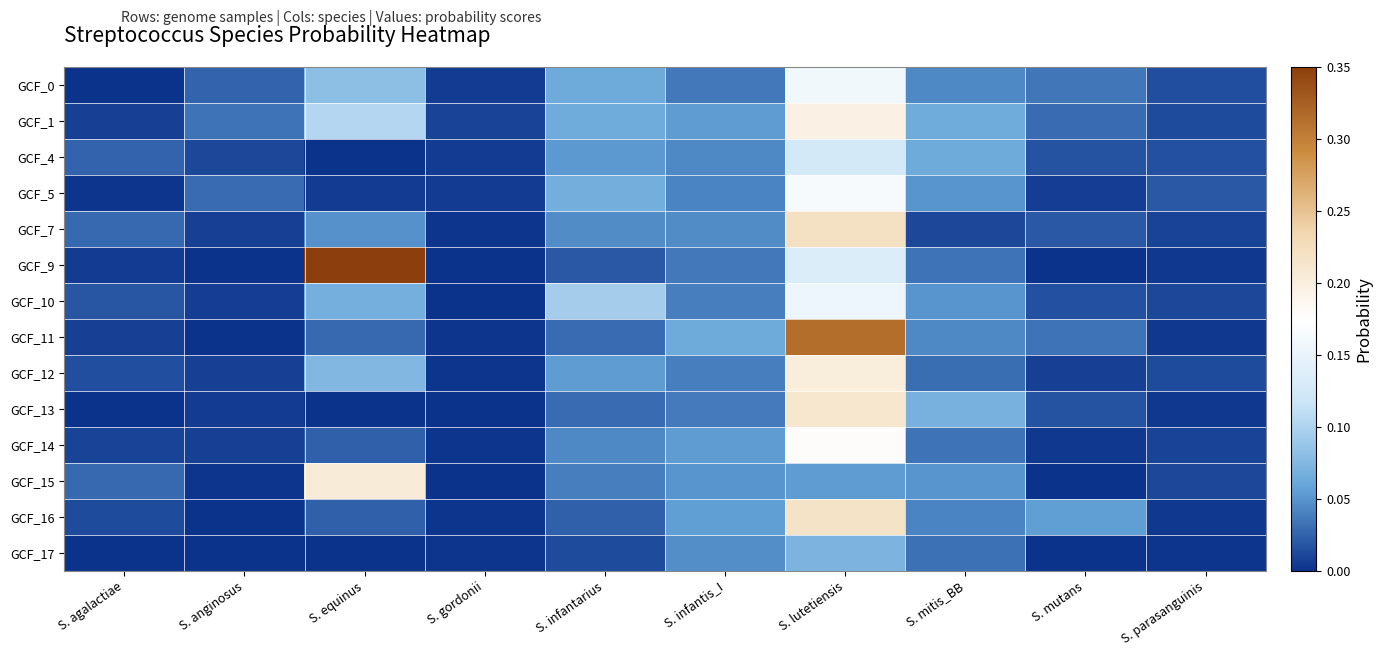

Which category has the lowest value across all series?

S. equinus